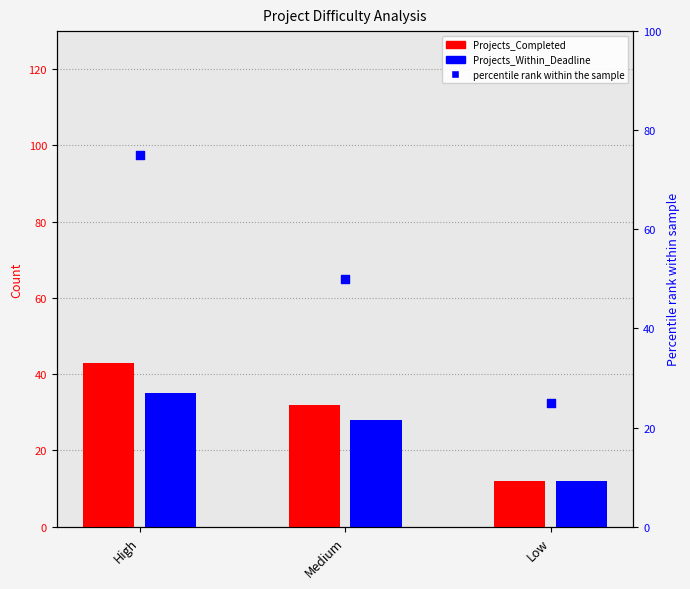

Is the value of percentile rank within the sample at Medium greater than the value of Projects_Within_Deadline at Medium?

Yes